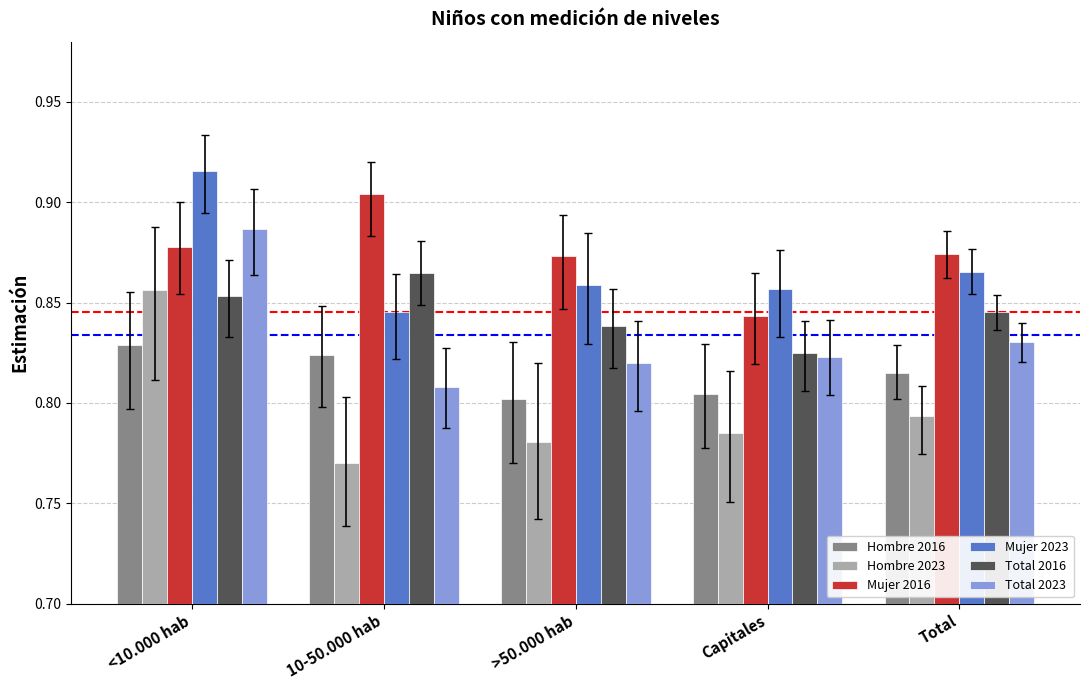

Rank the categories by Total 2016 value from highest to lowest.

10-50.000 hab, <10.000 hab, Total, >50.000 hab, Capitales